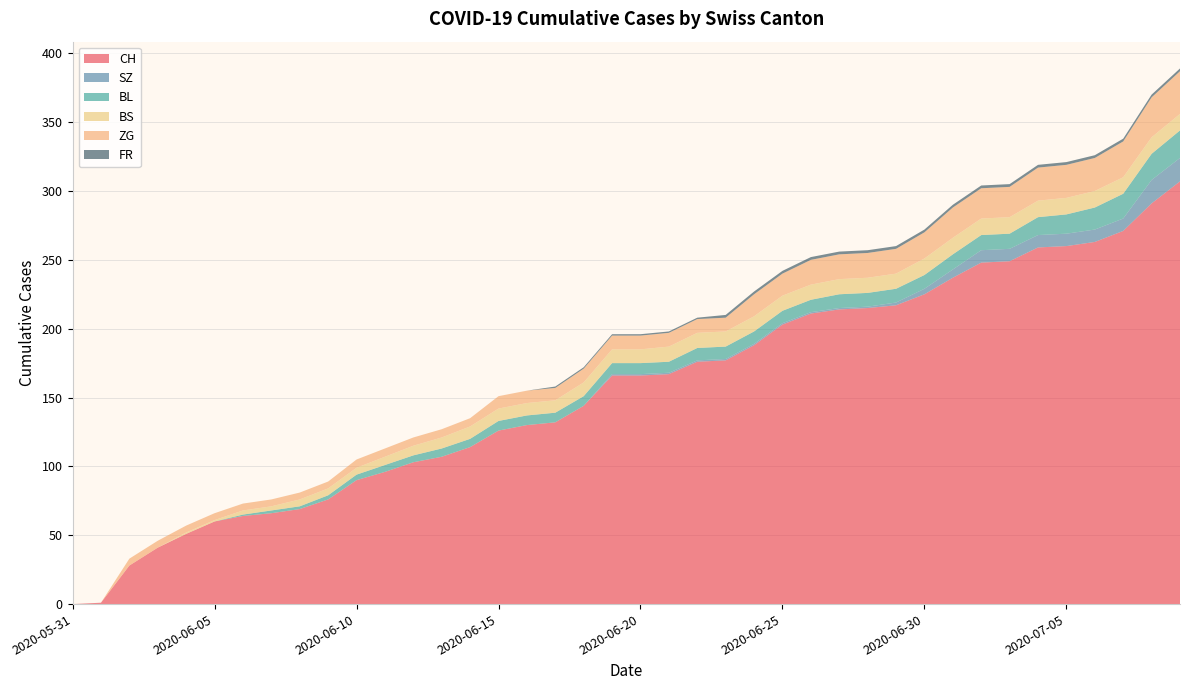

Reading left to right, extract all data points from this chart.

CH: 0	1	28	41	51	60	64	66	69	76	90	96	103	107	114	126	130	132	144	166	166	167	176	177	188	203	211	214	215	217	225	237	248	249	259	260	263	271	291	307
SZ: 0	0	0	0	0	0	0	0	0	0	0	0	0	0	0	0	0	0	0	1	1	1	1	1	1	1	1	1	1	2	4	6	9	9	9	9	9	9	17	17
BL: 0	0	0	0	0	0	1	2	2	3	4	5	5	6	6	7	7	7	7	8	8	8	9	9	9	9	9	10	10	10	10	11	11	11	13	14	16	18	19	20
BS: 0	0	0	0	1	1	3	3	5	5	5	6	7	8	9	9	9	9	10	10	10	11	11	11	11	11	11	11	11	11	12	12	12	12	12	12	12	12	12	12
ZG: 0	0	5	5	5	5	5	5	5	5	6	6	6	6	6	9	9	9	10	10	10	10	10	10	16	16	18	18	18	18	19	22	22	22	24	24	24	26	29	31
FR: 0	0	0	0	0	0	0	0	0	0	0	0	0	0	0	0	0	1	1	1	1	1	1	2	2	2	2	2	2	2	2	2	2	2	2	2	2	2	2	2